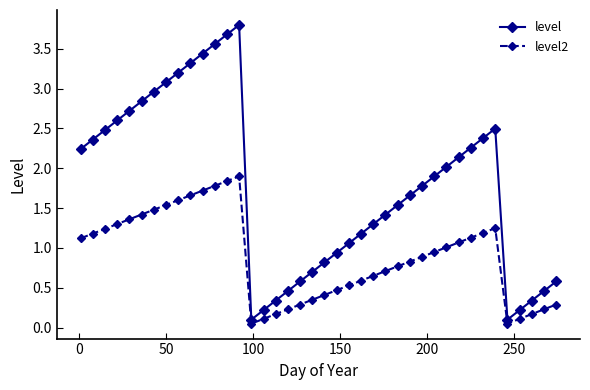

What is the maximum value shown in the chart?

3.8